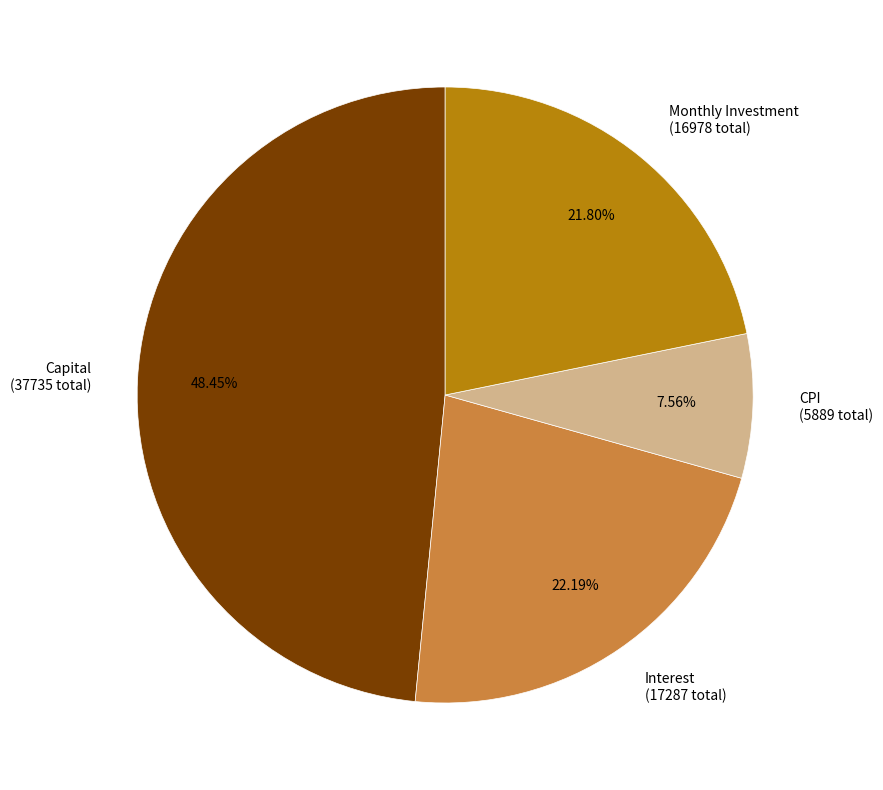

Does Interest (17287 total) account for over 50% of the chart?

No